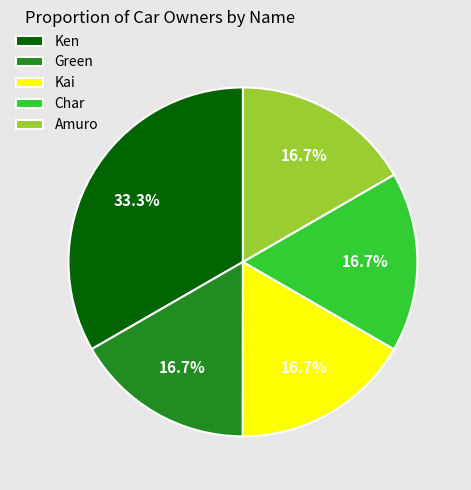

To the nearest percent, what is the combined percentage of Ken and Kai?

50%